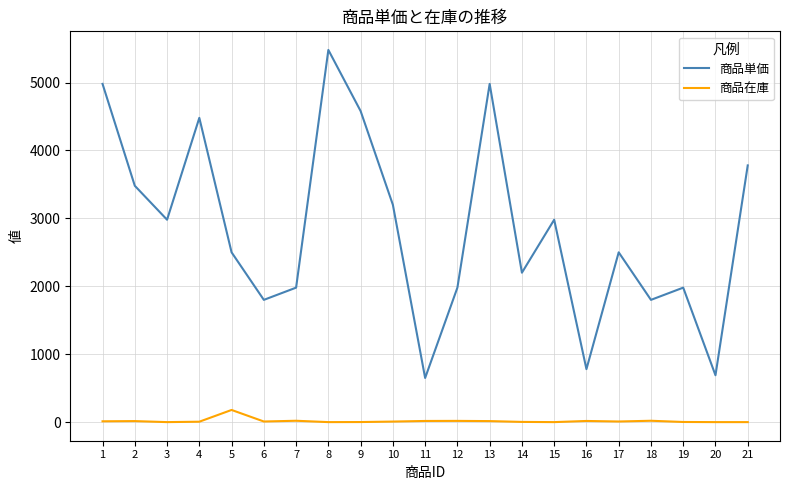

What is the greatest value displayed?

5480